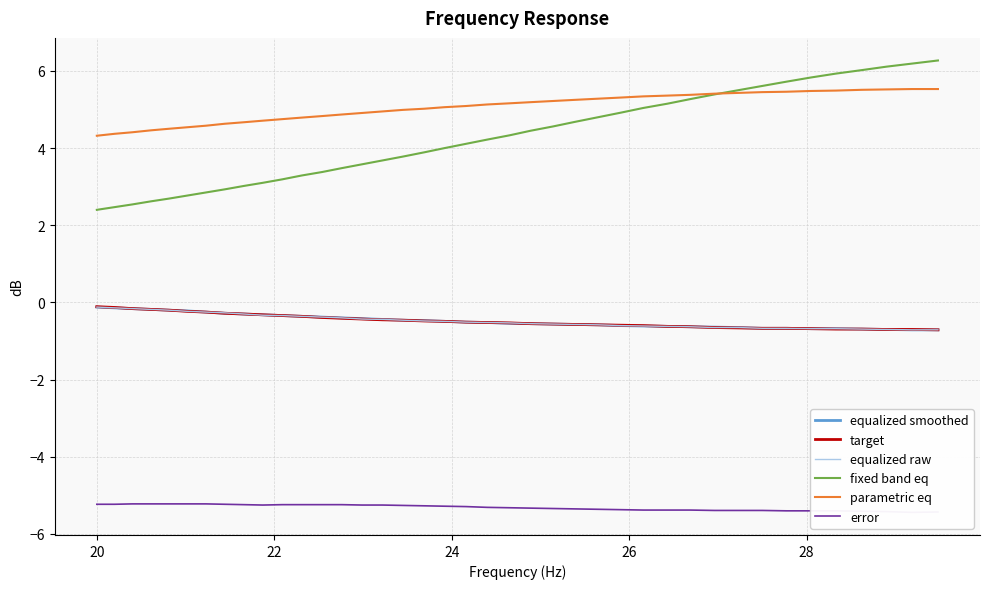

True or false: error and fixed band eq intersect in this chart.

False